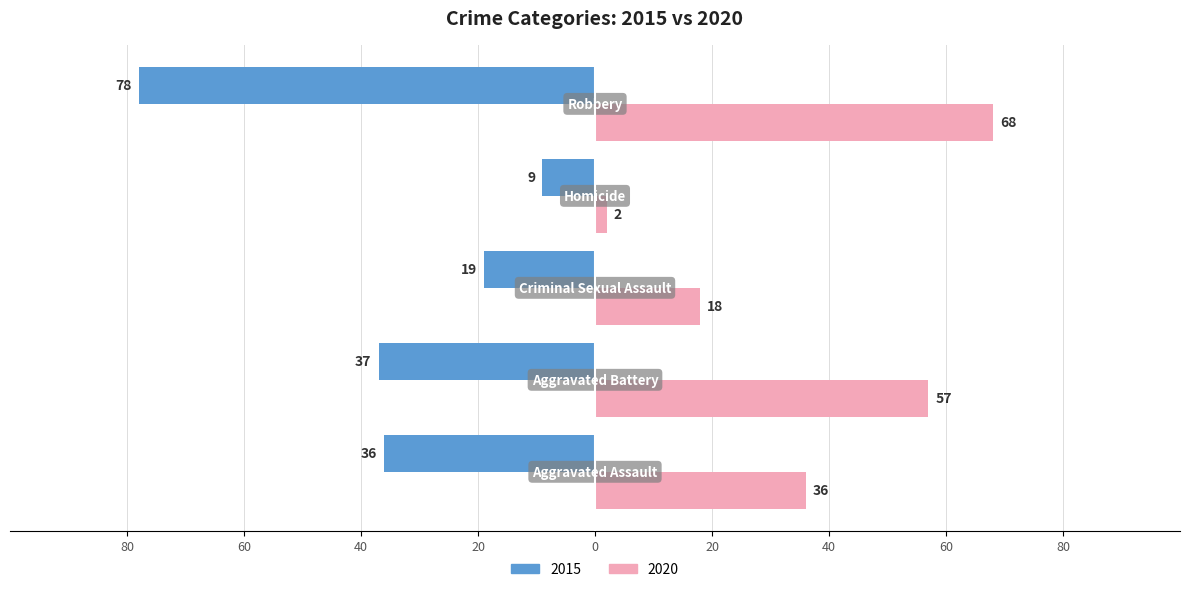

How many distinct data groups are displayed?

2